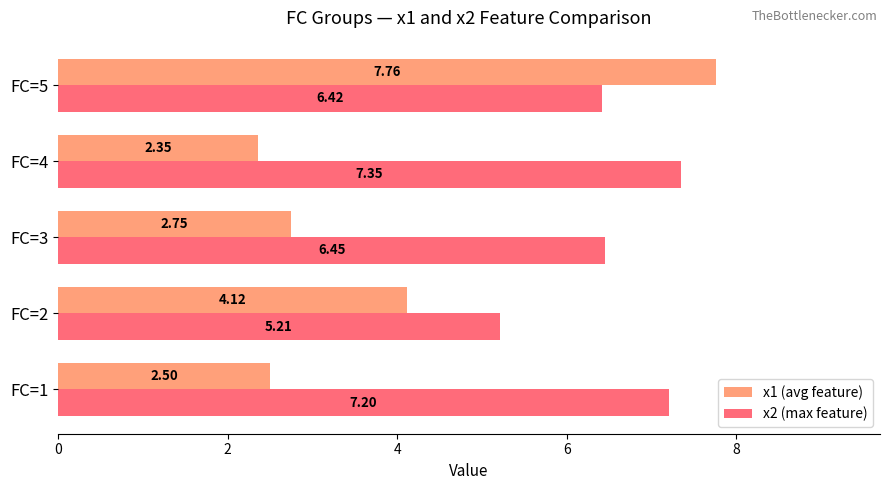

Rank the categories by x2 (max feature) value from lowest to highest.

FC=2, FC=5, FC=3, FC=1, FC=4